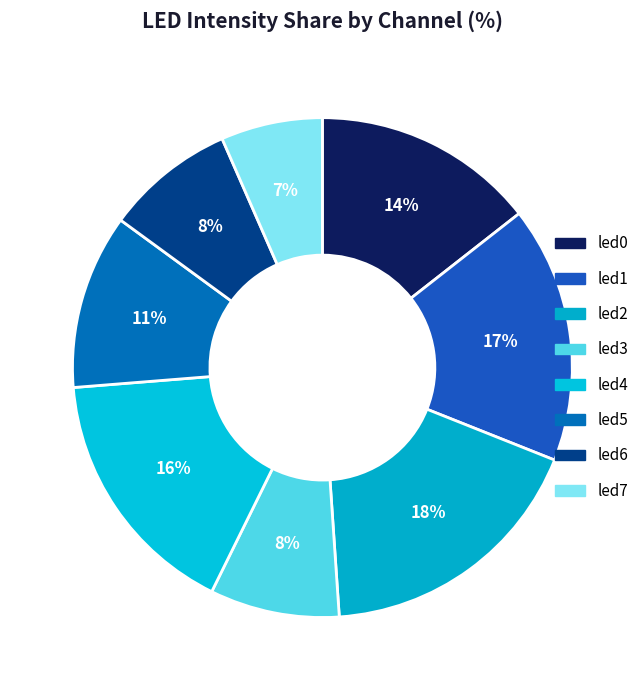

Between led6 and led2, which is larger?

led2